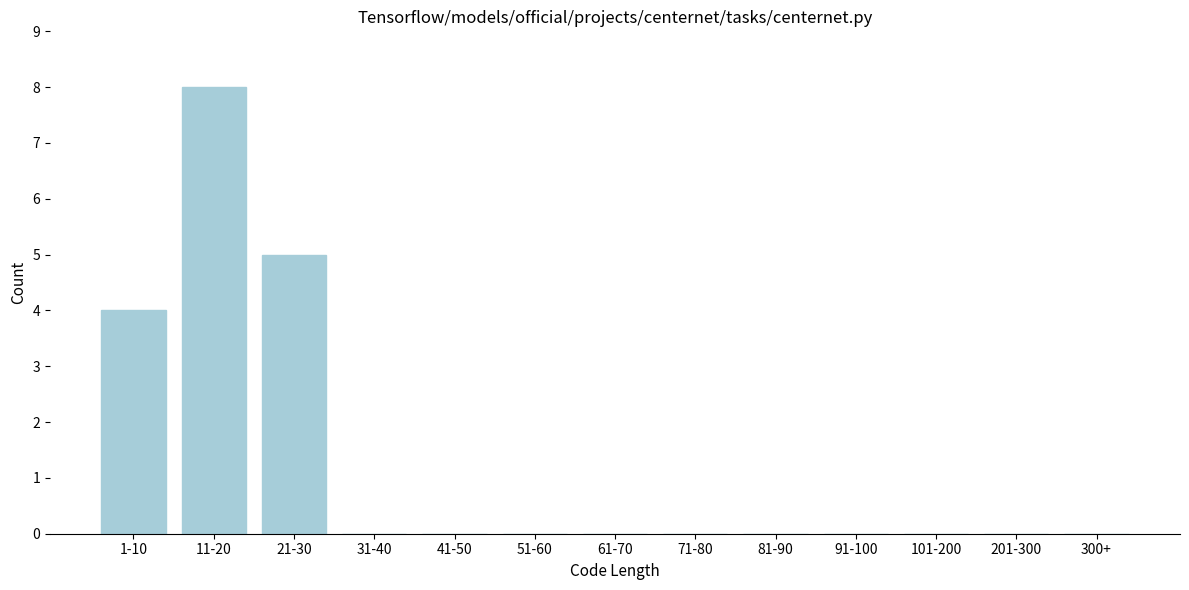

Reading left to right, list all the values displayed in this chart.

1-10=4	11-20=8	21-30=5	31-40=0	41-50=0	51-60=0	61-70=0	71-80=0	81-90=0	91-100=0	101-200=0	201-300=0	300+=0